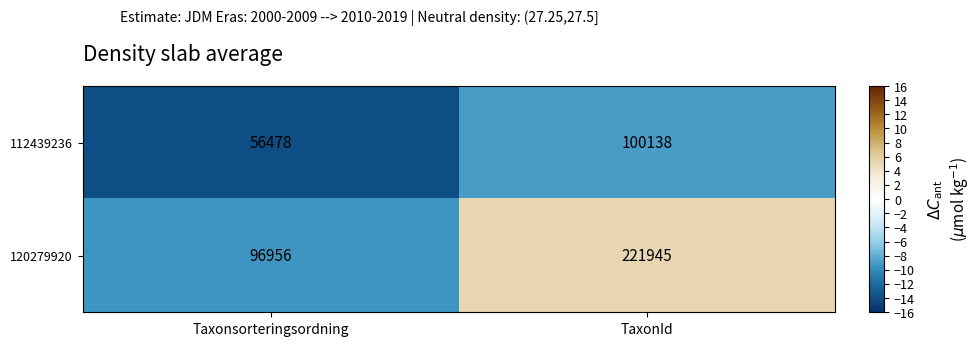

Reading right to left, list all the values displayed in this chart.

112439236: 100138	56478
120279920: 221945	96956